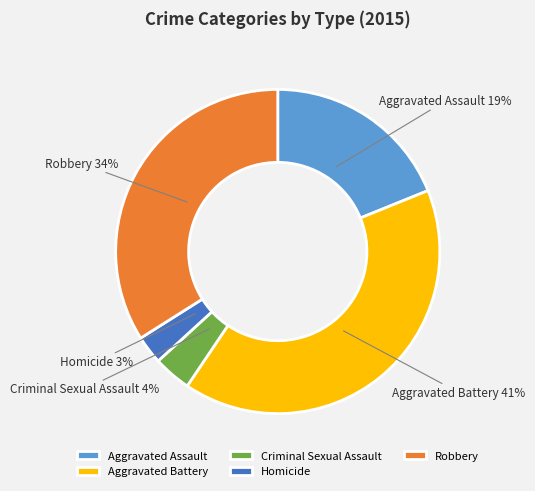

To the nearest percent, what is the combined percentage of Robbery and Criminal Sexual Assault?

38%